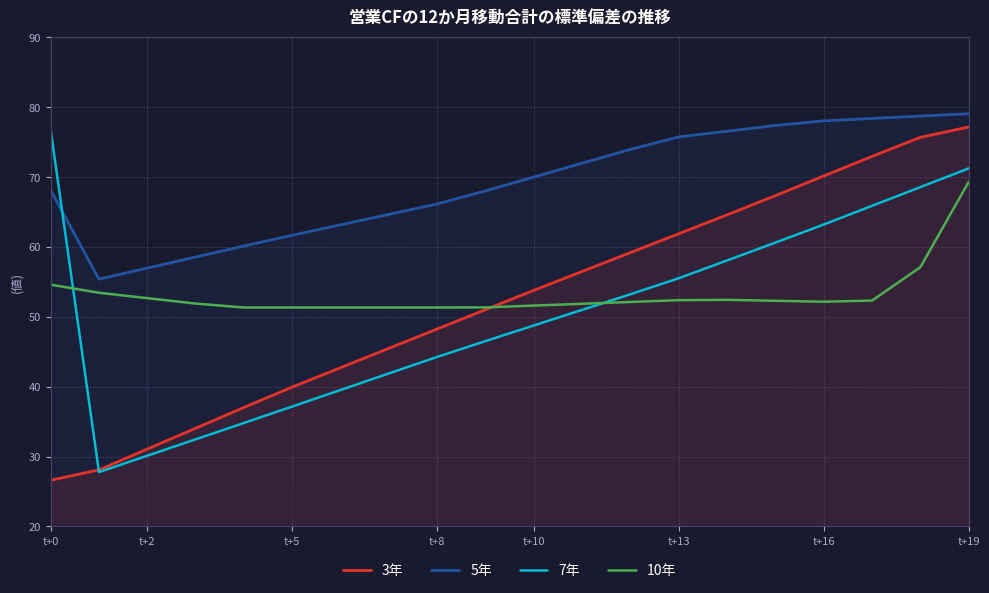

Reading left to right, what are all the values shown in this chart?

3年: 26.6	28.1	31.1	34.0	37.0	39.9	42.7	45.5	48.3	51.0	53.8	56.5	59.2	61.9	64.6	67.4	70.2	73.0	75.7	77.2
5年: 68.1	55.4	57.0	58.6	60.1	61.7	63.2	64.7	66.2	68.0	70.0	72.0	74.0	75.7	76.6	77.4	78.0	78.4	78.7	79.1
7年: 76.8	27.8	30.1	32.5	34.8	37.2	39.5	41.9	44.3	46.5	48.8	51.0	53.2	55.5	58.1	60.6	63.2	65.9	68.6	71.2
10年: 54.6	53.4	52.7	51.9	51.3	51.3	51.3	51.3	51.3	51.3	51.6	51.9	52.1	52.4	52.4	52.3	52.2	52.3	57.1	69.3